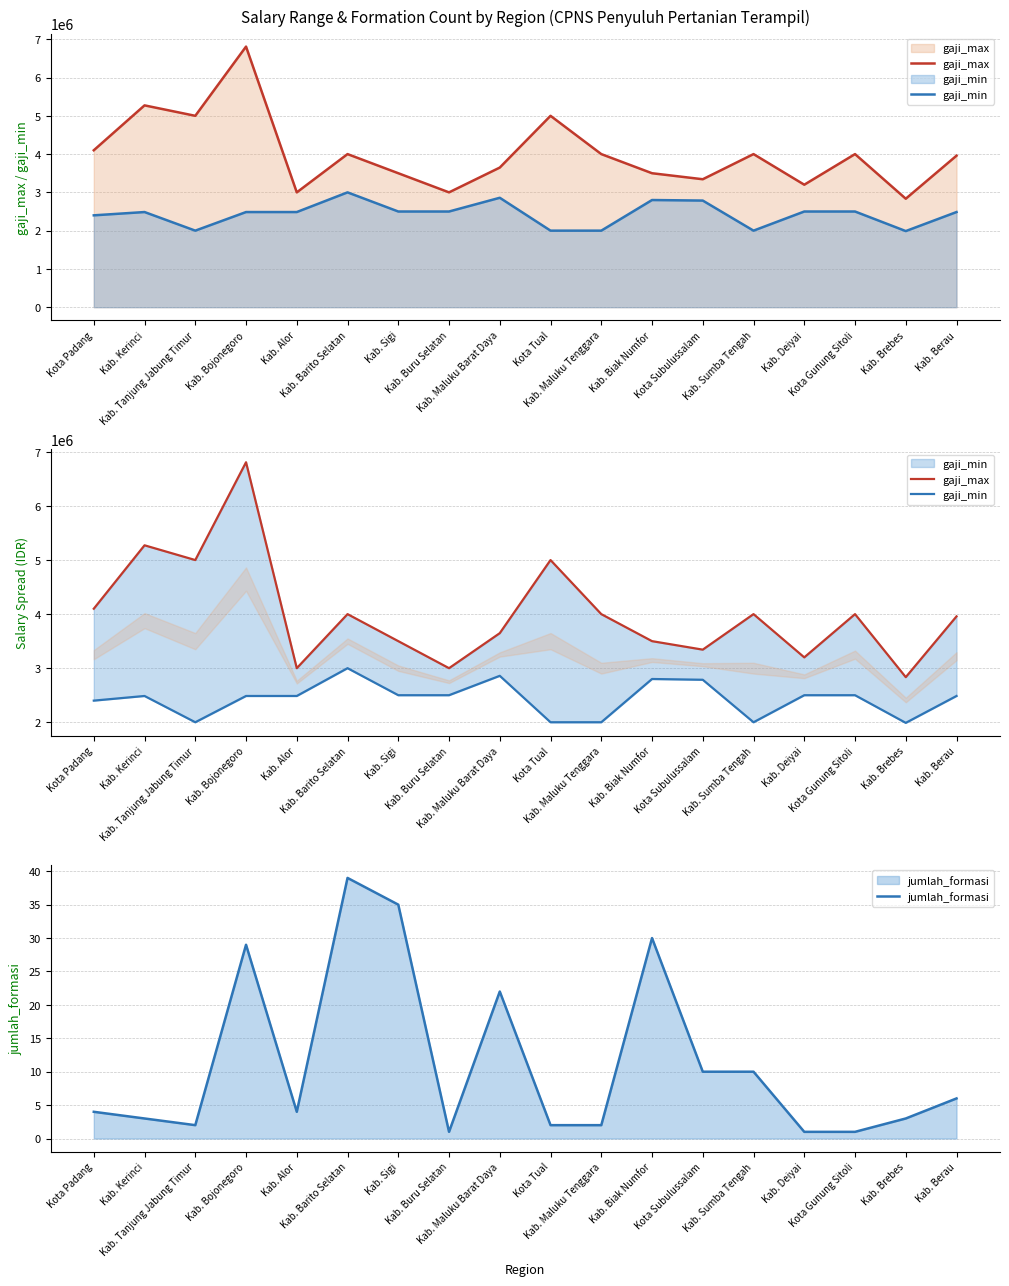

What is the difference between the maximum and second lowest values in the gaji_max series?

3808900